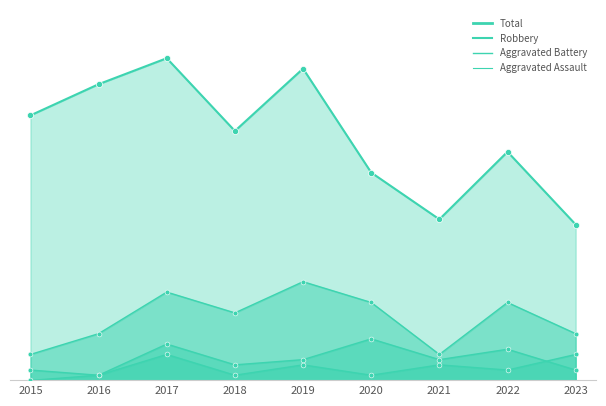

At how many categories does at least one series exceed 43?

6